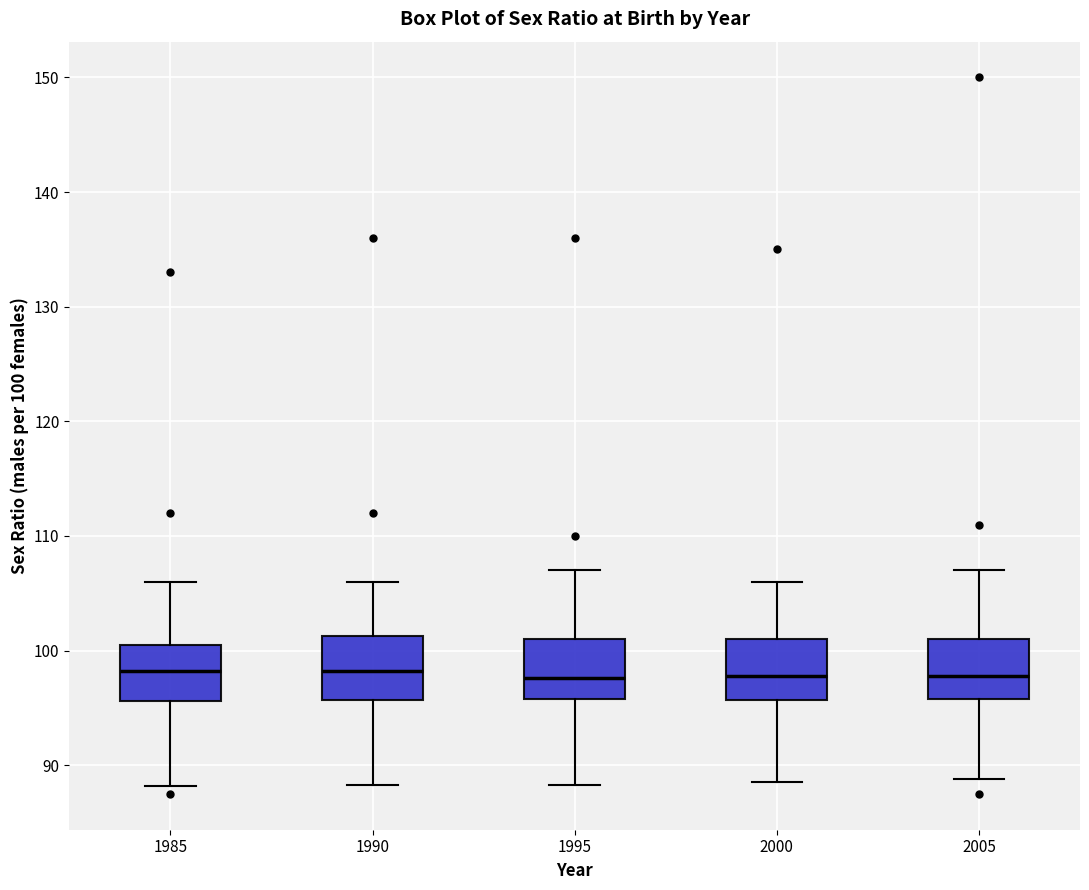

Reading left to right, read every box against the y-axis: the position of its median line, the range the box covers, and the ends of its whiskers. The values are not printed on the chart, so give them approximately, as read against the axis.

1985: median 98, box 96 to 101, whiskers 88 to 106
1990: median 98, box 96 to 101, whiskers 88 to 106
1995: median 98, box 96 to 101, whiskers 88 to 107
2000: median 98, box 96 to 101, whiskers 89 to 106
2005: median 98, box 96 to 101, whiskers 89 to 107